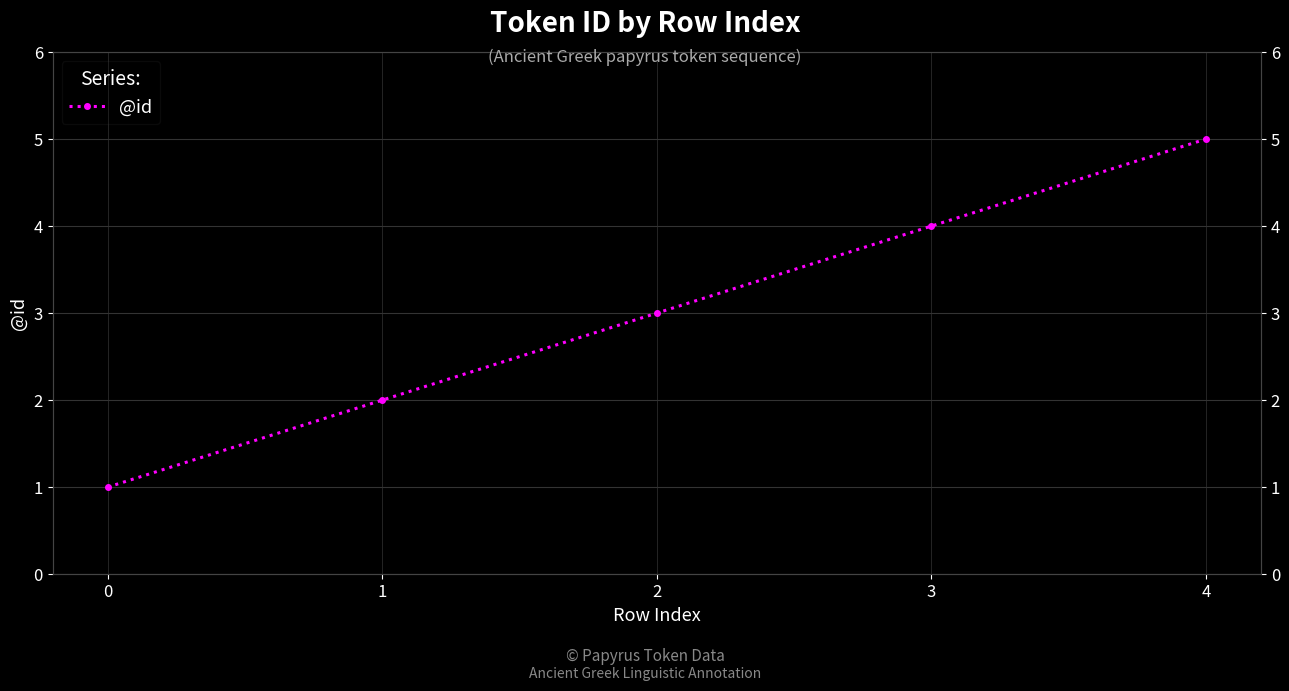

Approximately how many times larger is the value at 2 compared to 4?

0.6